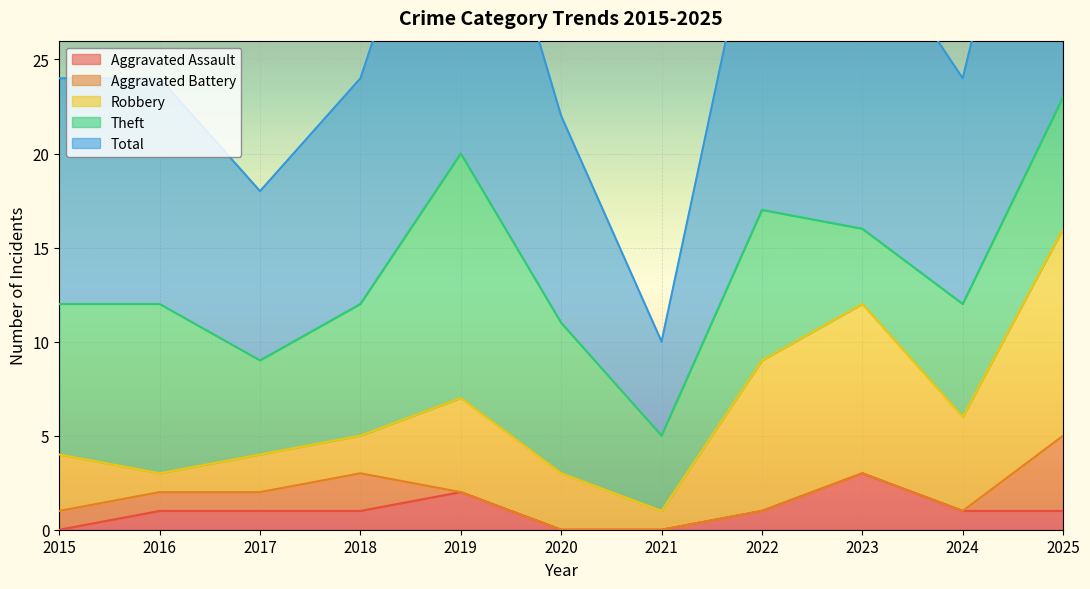

Between 2023 and 2016, which is larger?

2023